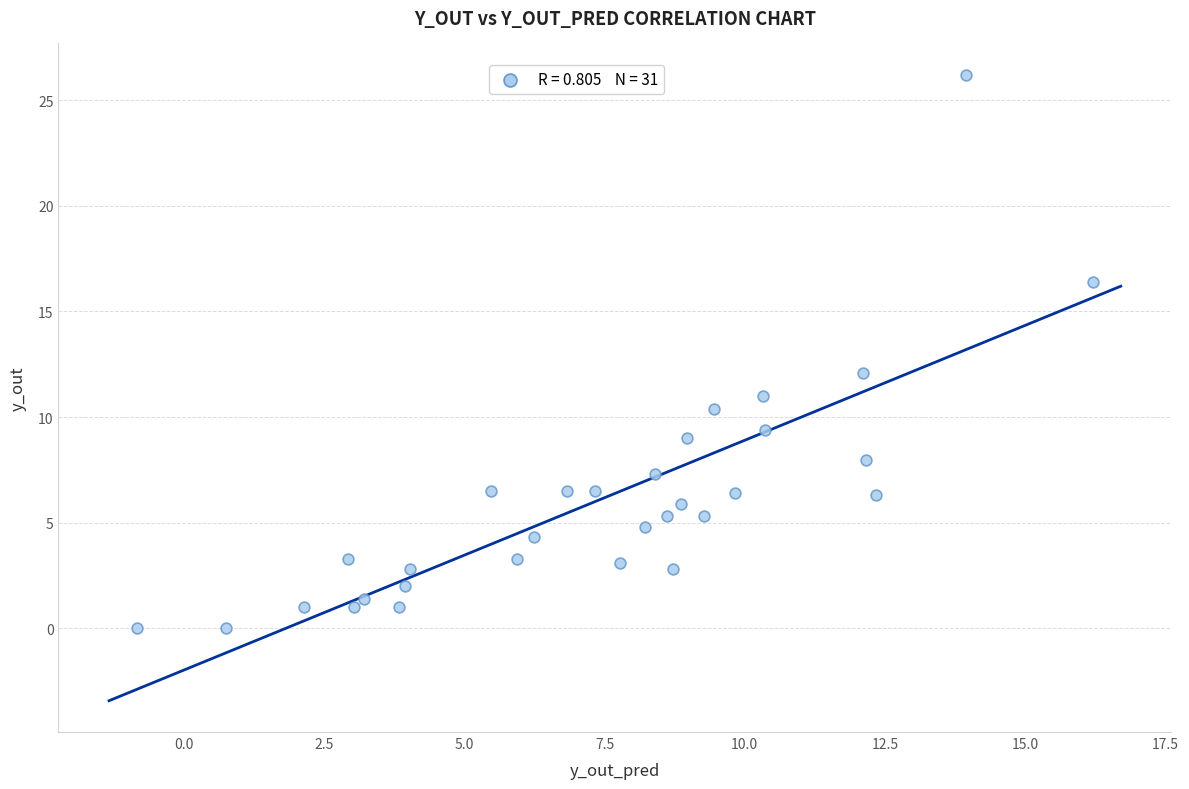

What Y value in the scatter plot is closest to 13?

12.1